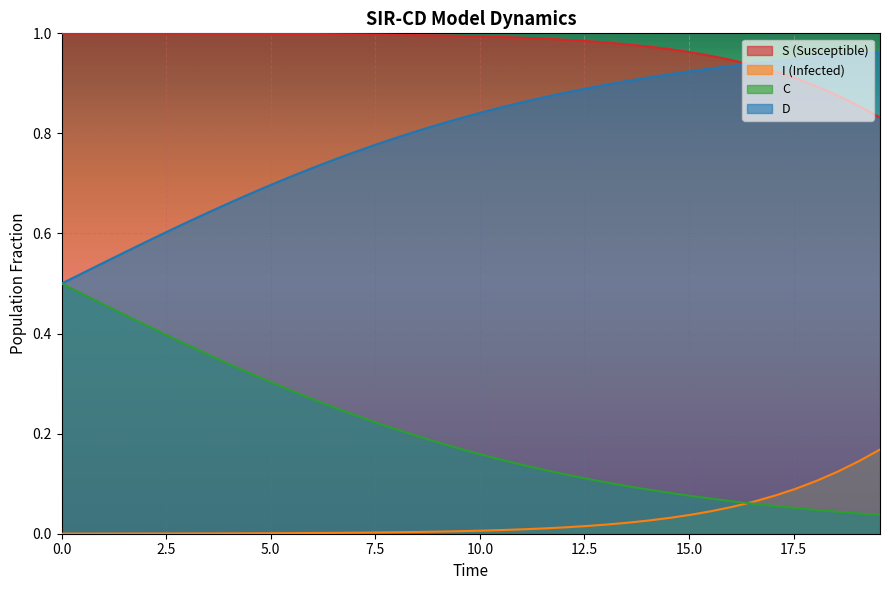

What are all the series names shown in the legend?

S (Susceptible), I (Infected), C, D